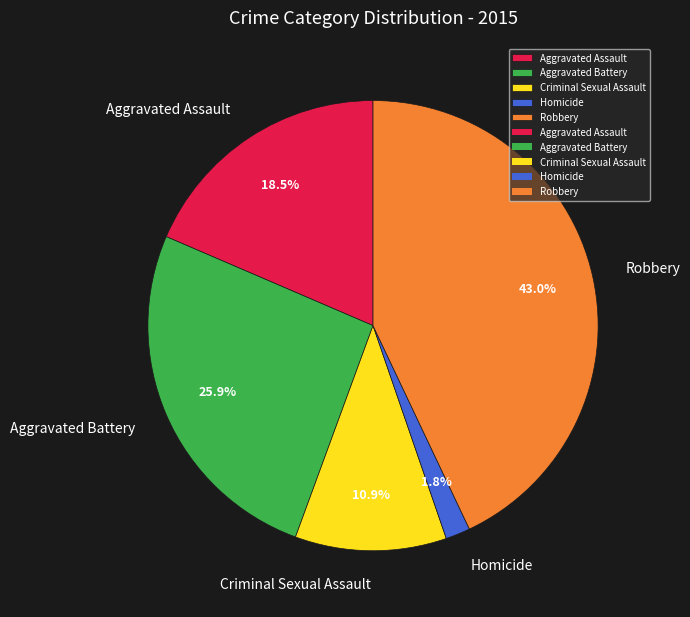

To the nearest percent, what is the difference between the Criminal Sexual Assault and Aggravated Battery slice percentages?

15%